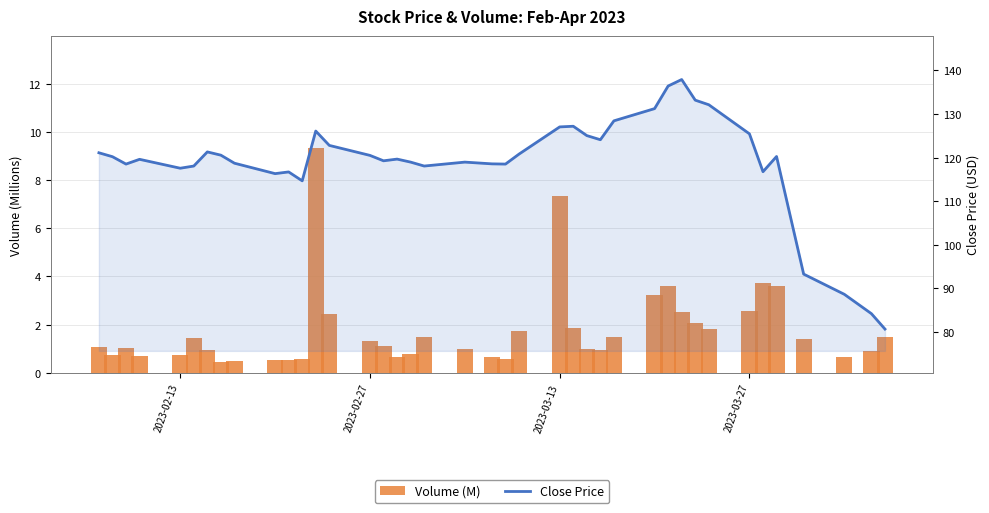

Where does the Close Price series first go above 120?

2023-02-13